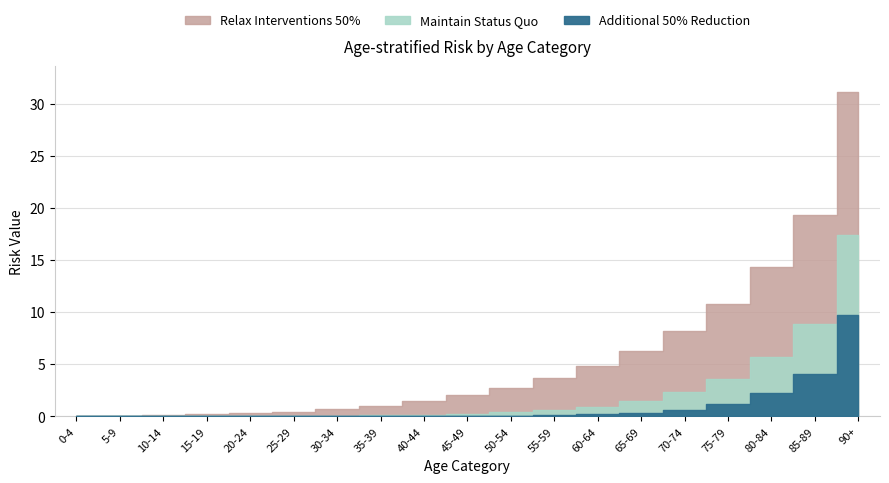

Read the median value at 65-69.

1.5